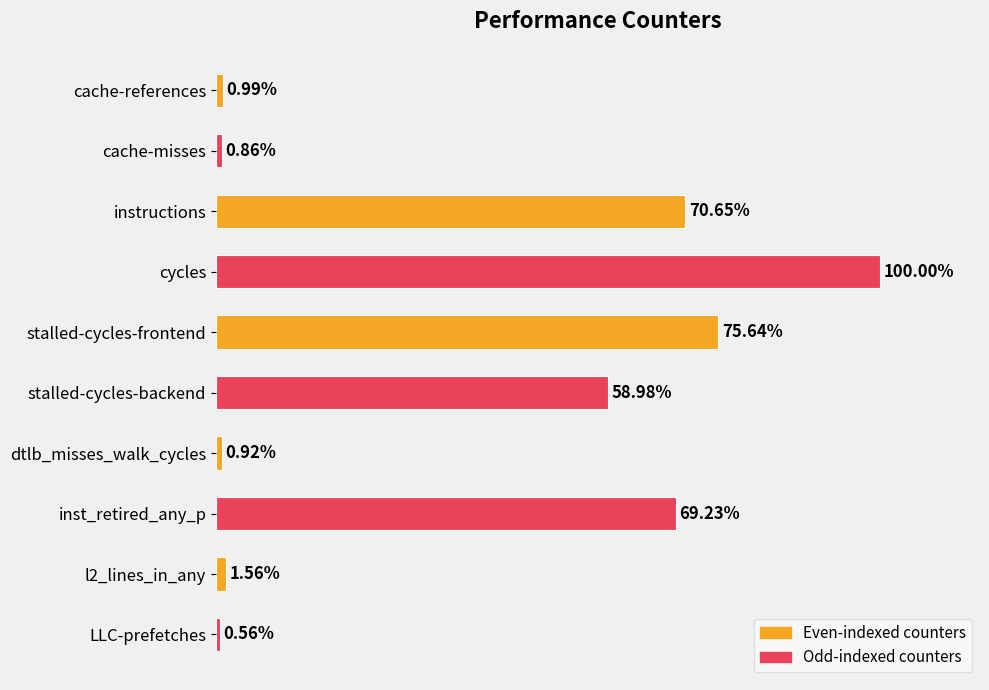

Which category has the lowest value across all series?

LLC-prefetches